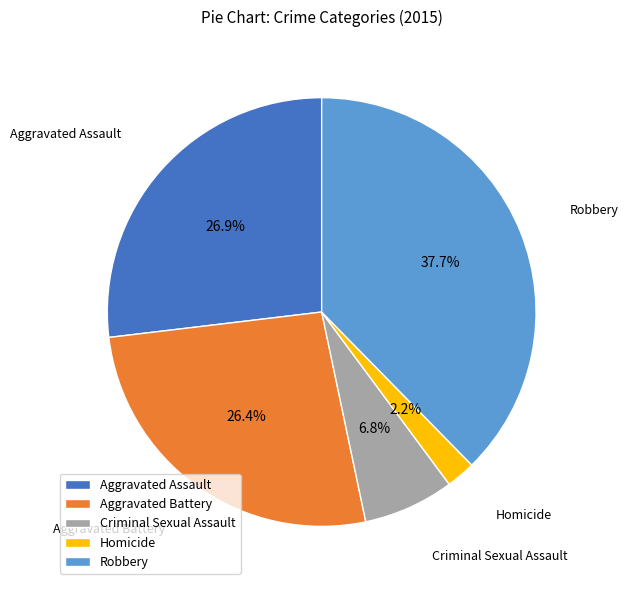

To the nearest percent, what portion does Aggravated Assault represent?

27%